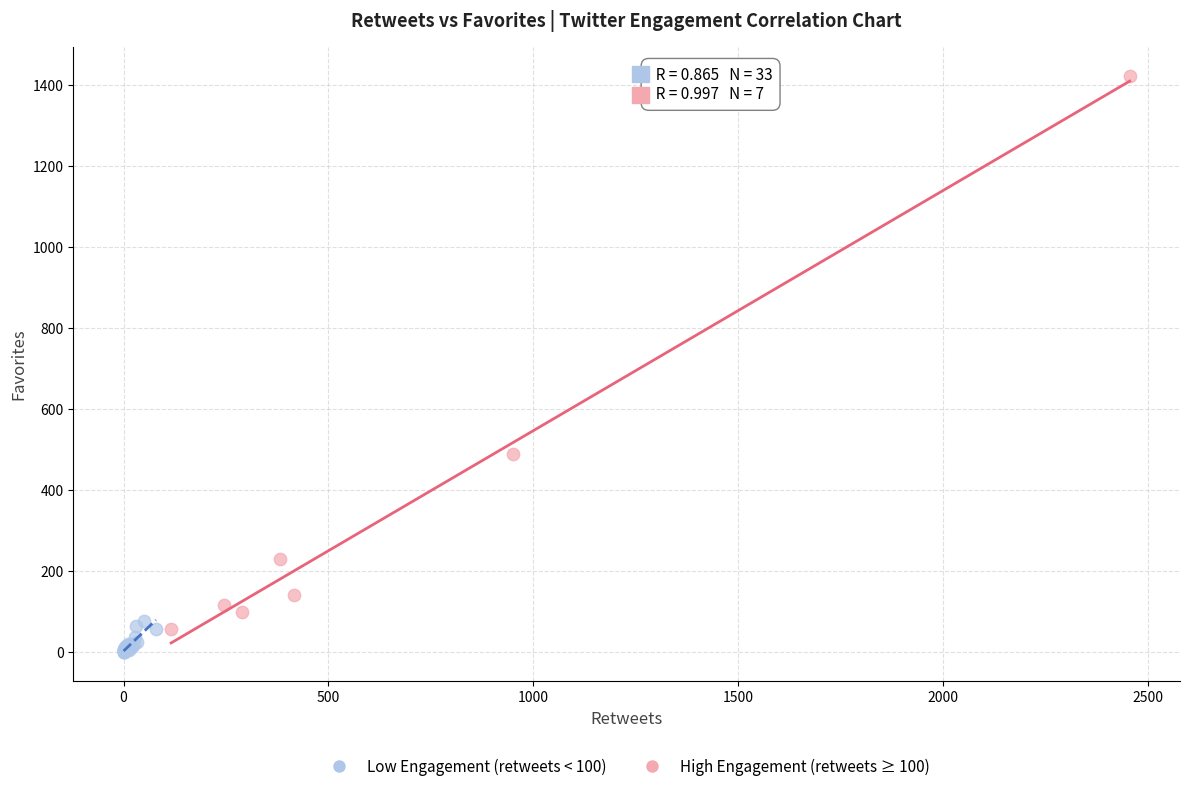

Which series reaches the minimum Y coordinate?

Low Engagement (retweets < 100)